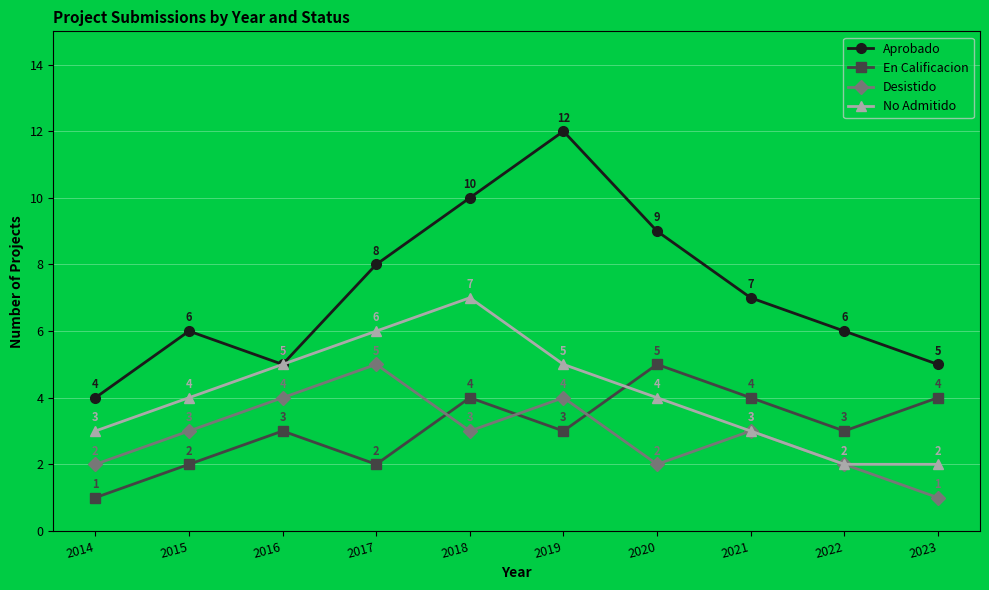

At how many categories does at least one series exceed 11?

1